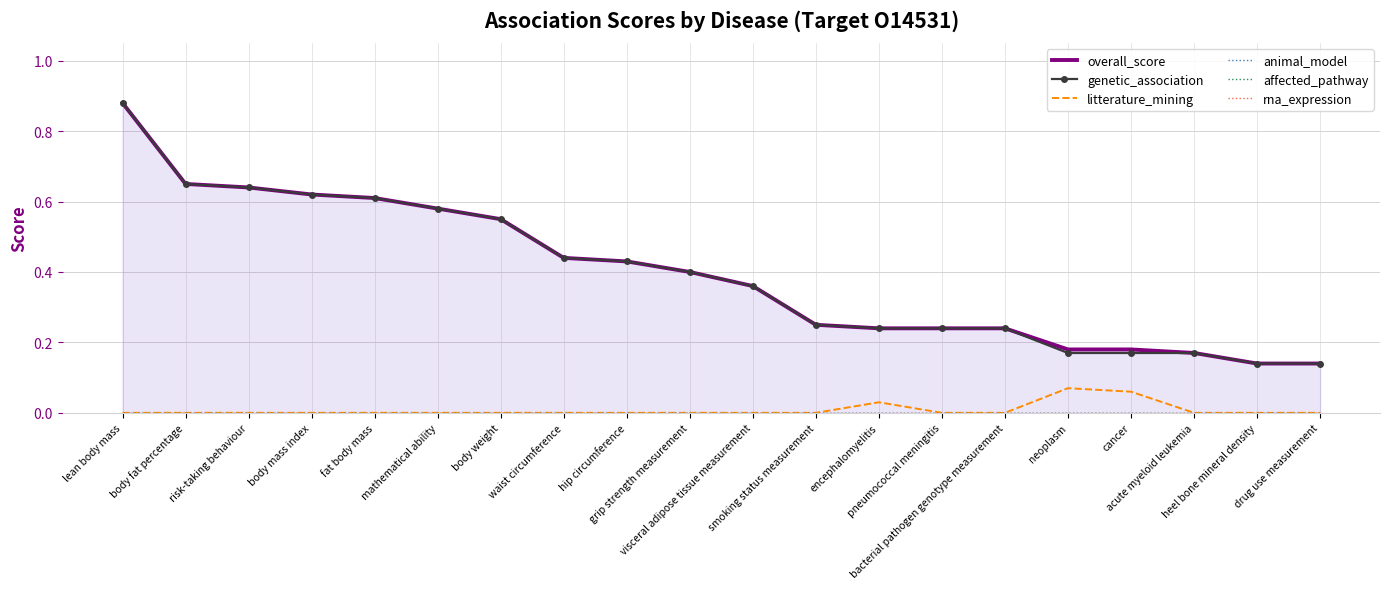

True or false: affected_pathway and genetic_association intersect in this chart.

False